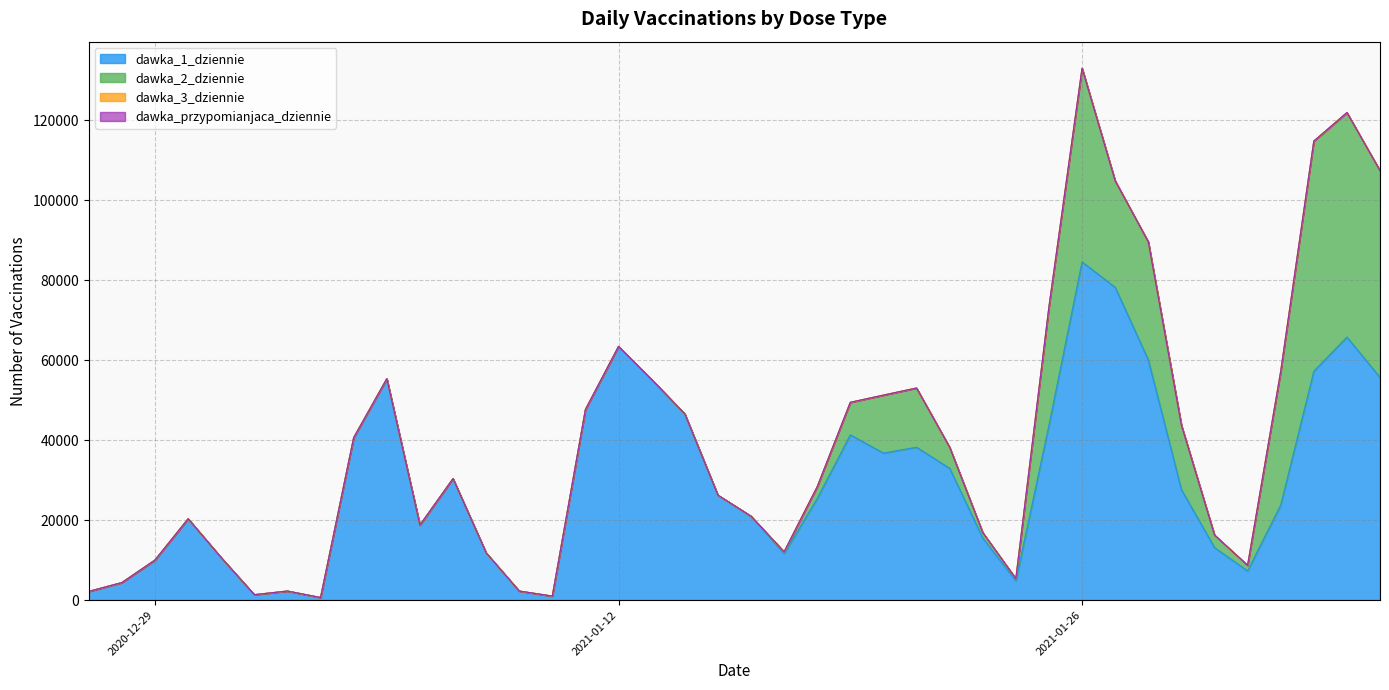

Which series has the largest range (max minus min)?

dawka_1_dziennie